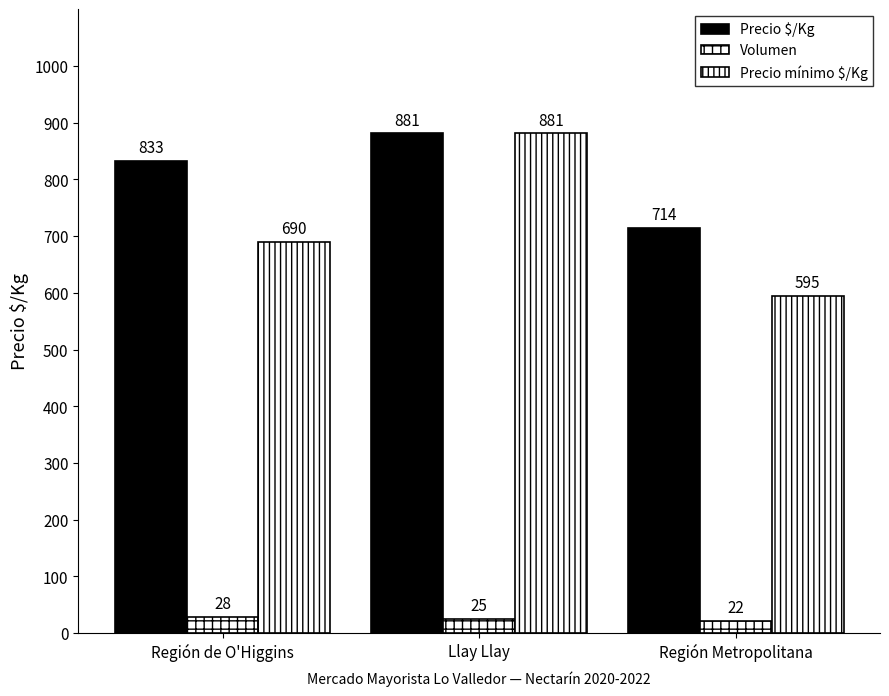

How many data points does each series have?

3